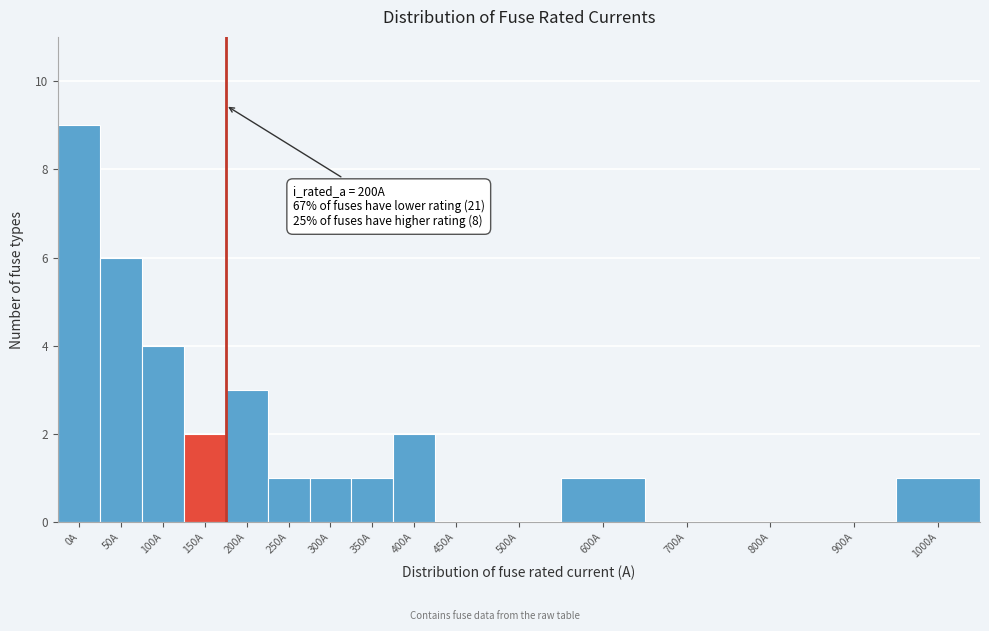

Reading left to right, extract all data points from this chart.

0A=9	50A=6	100A=4	150A=2	200A=3	250A=1	300A=1	350A=1	400A=2	450A=0	500A=0	600A=1	700A=0	800A=0	900A=0	1000A=1